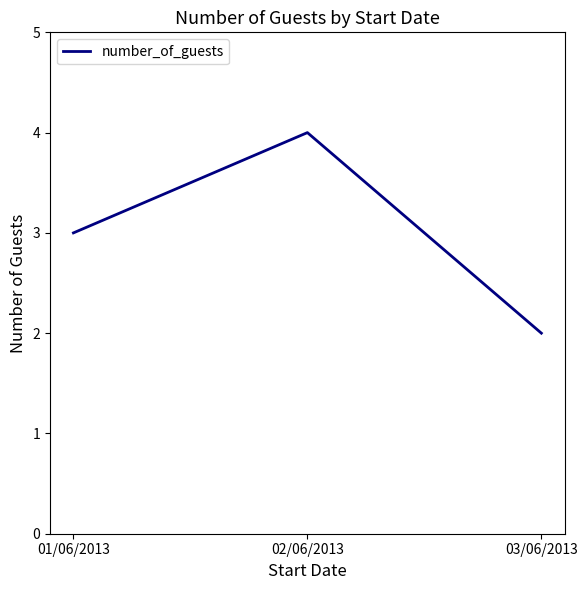

What is the smallest value displayed?

2